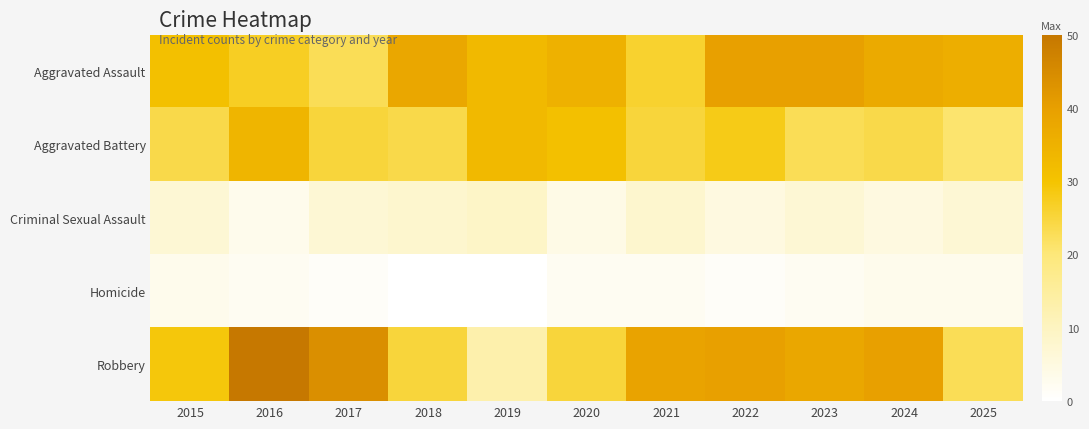

At how many categories does at least one series exceed 49?

1